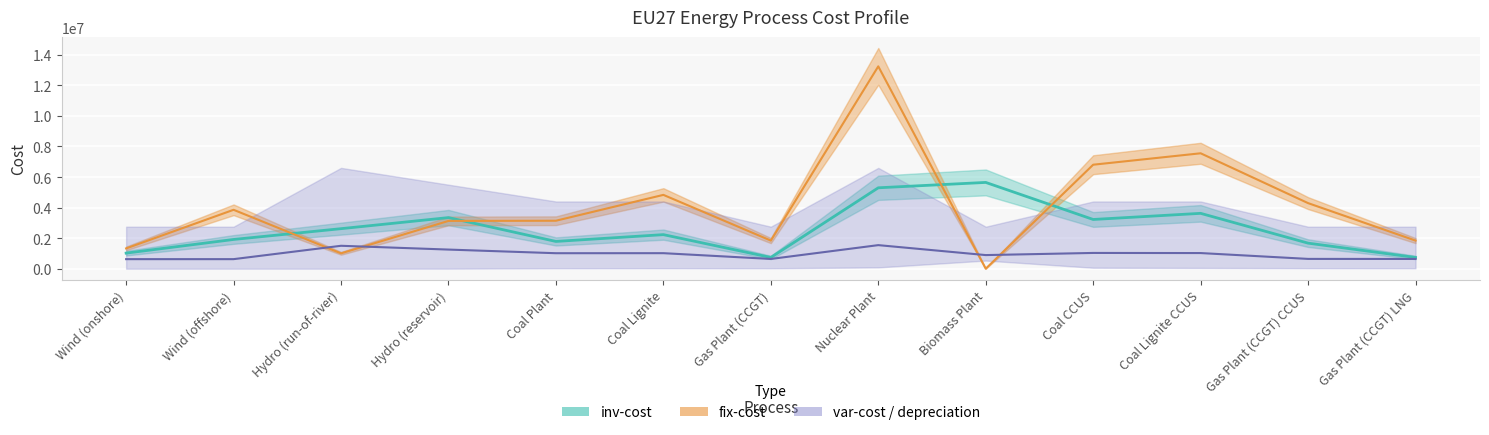

What position from the left is Gas Plant (CCGT)?

7